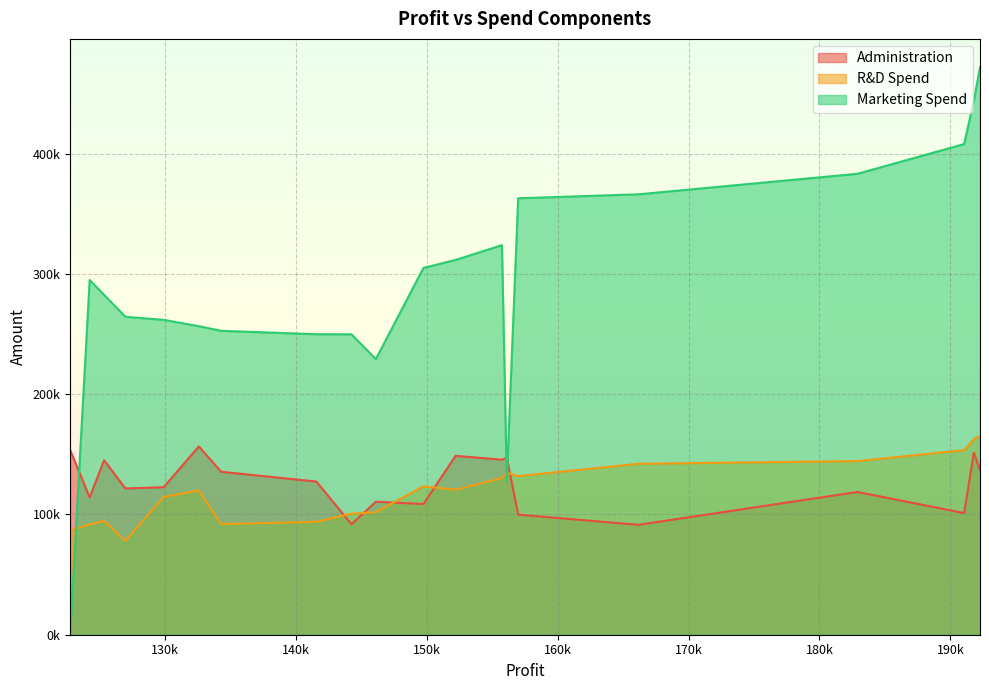

Which series changed the most between 155752.6 and 146121.95?

Marketing Spend